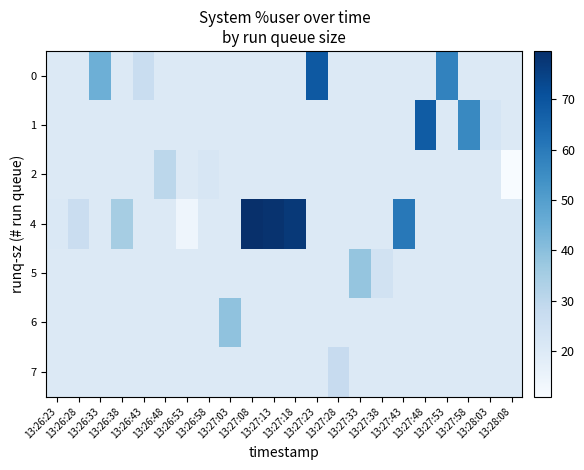

Is the value of row_2 at 13:27:08 greater than the value of row_5 at 13:27:08?

No